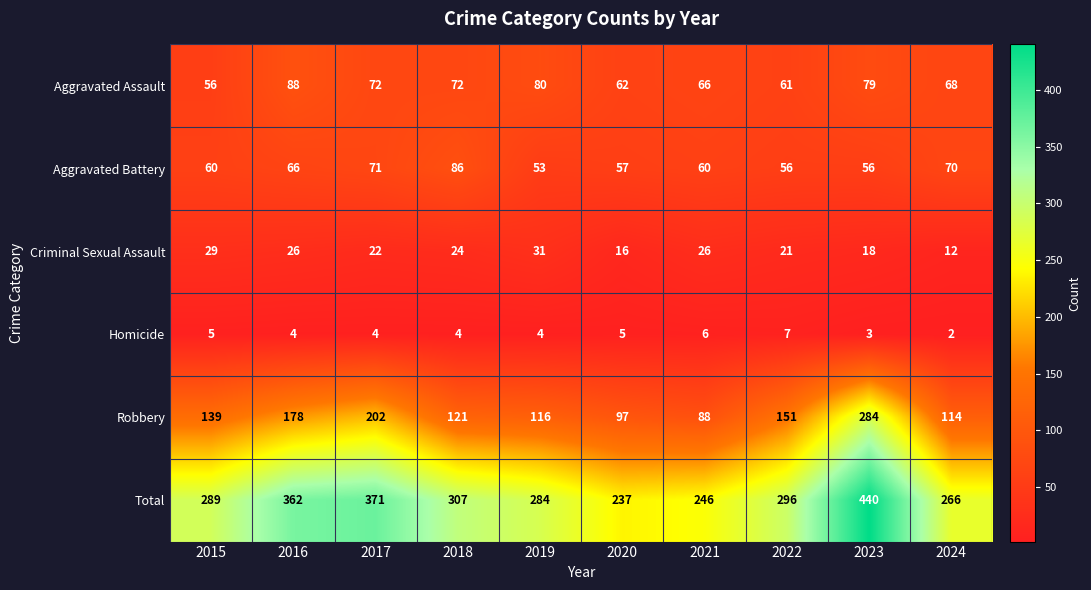

True or false: Criminal Sexual Assault has a value of 12 at 2024.

True